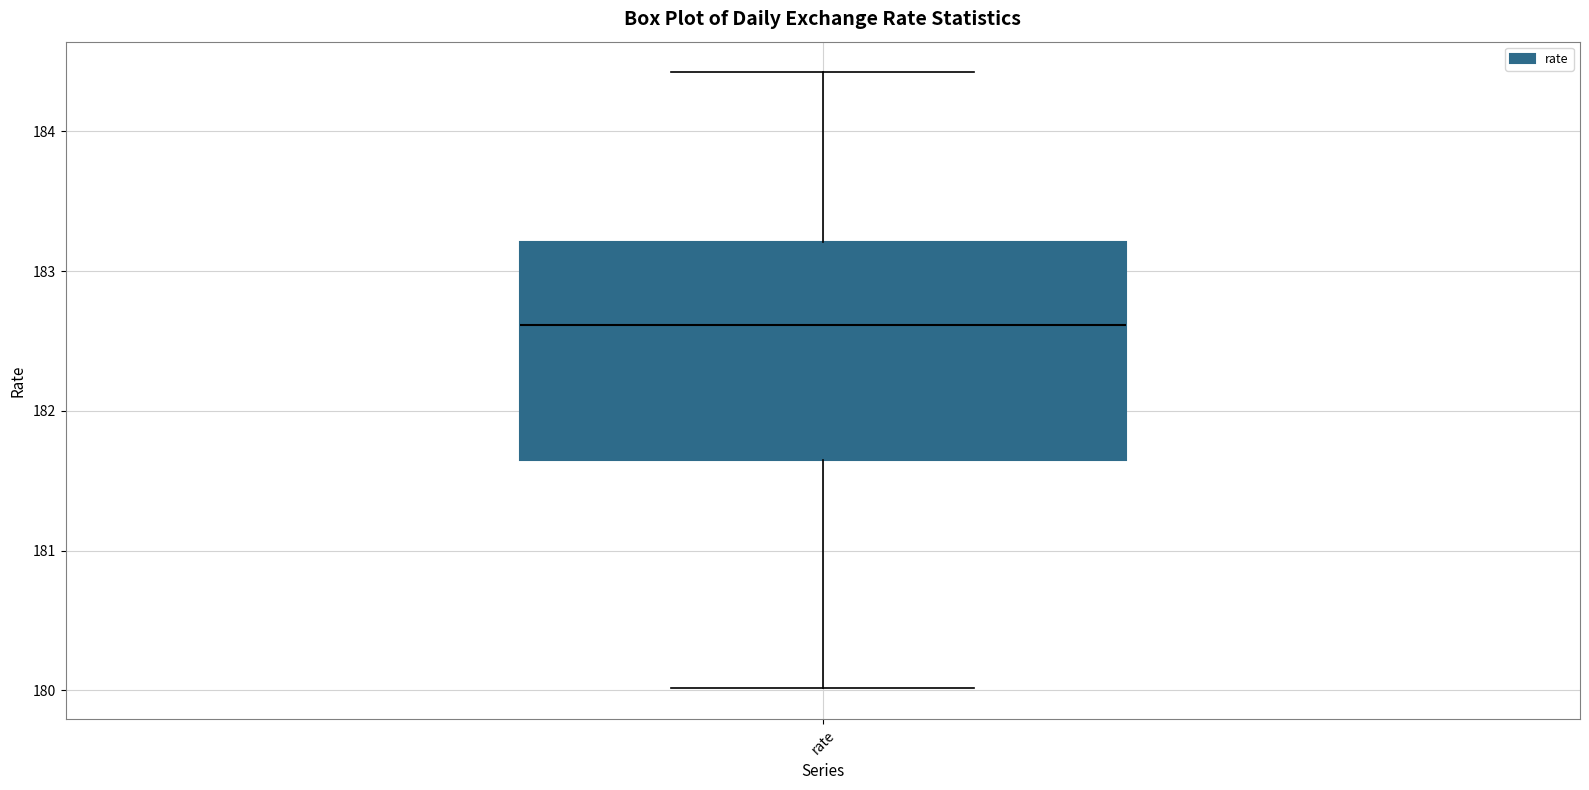

Where does the upper whisker of the box for rate end on the y-axis? The values are not printed on the chart, so give them approximately, as read against the axis.

184.4